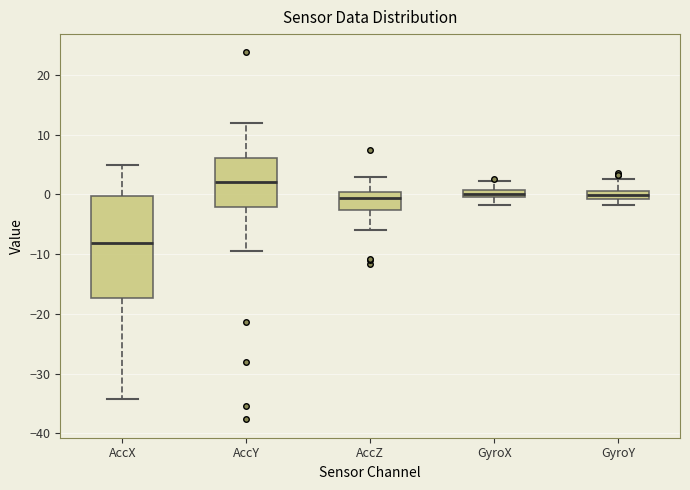

Which box is the tallest, from its lower edge to its upper edge?

AccX